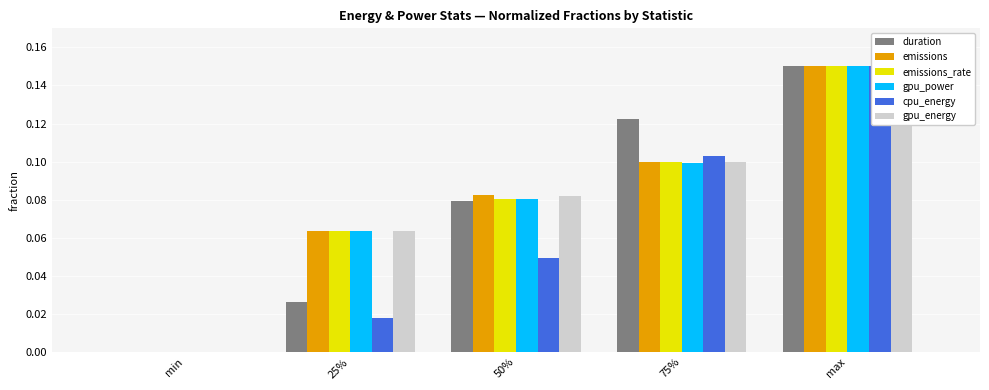

Reading left to right, what are all the values shown in this chart?

duration: 0.0	0.0	0.1	0.1	0.1
emissions: 0.0	0.1	0.1	0.1	0.1
emissions_rate: 0.0	0.1	0.1	0.1	0.1
gpu_power: 0.0	0.1	0.1	0.1	0.1
cpu_energy: 0.0	0.0	0.0	0.1	0.1
gpu_energy: 0.0	0.1	0.1	0.1	0.1